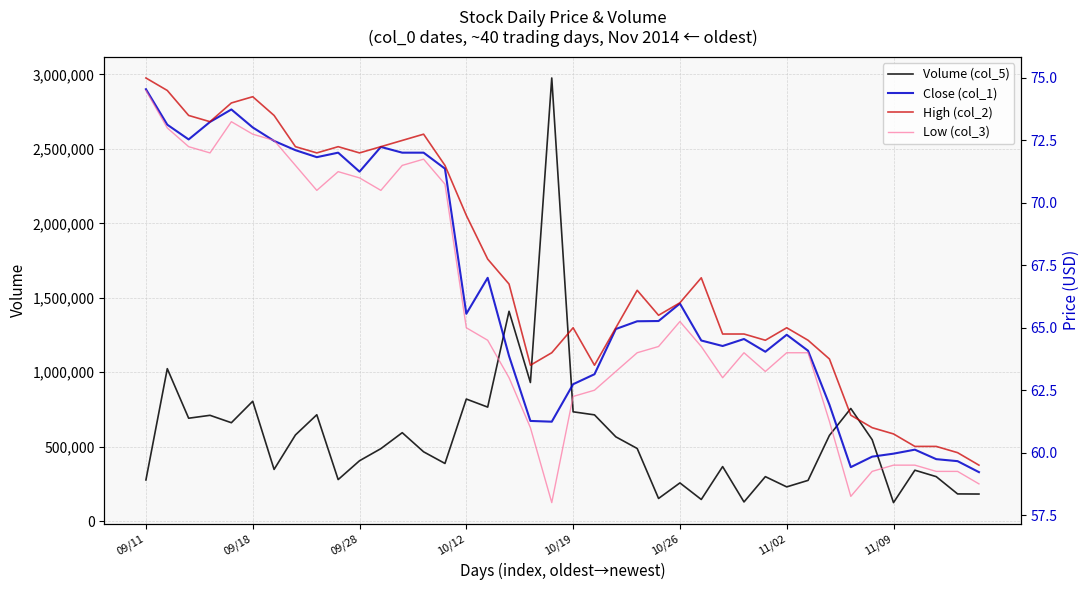

Which category has the lowest value across all series?

19